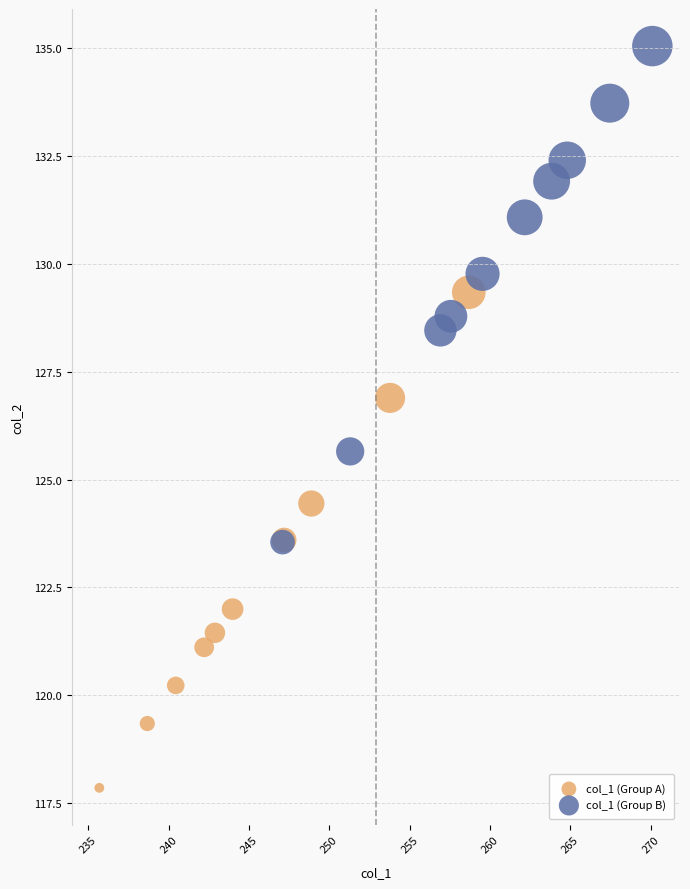

Which series reaches the minimum Y coordinate?

col_1 (Group A)